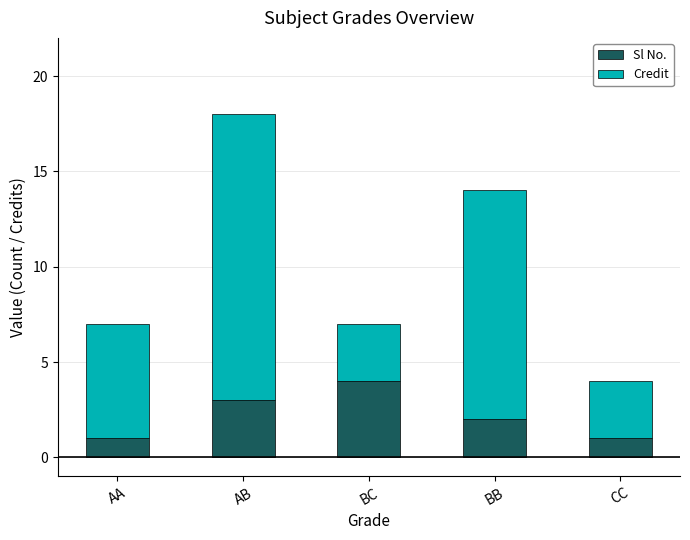

Reading right to left, what are the values for Sl No.?

CC=1	BB=2	BC=4	AB=3	AA=1